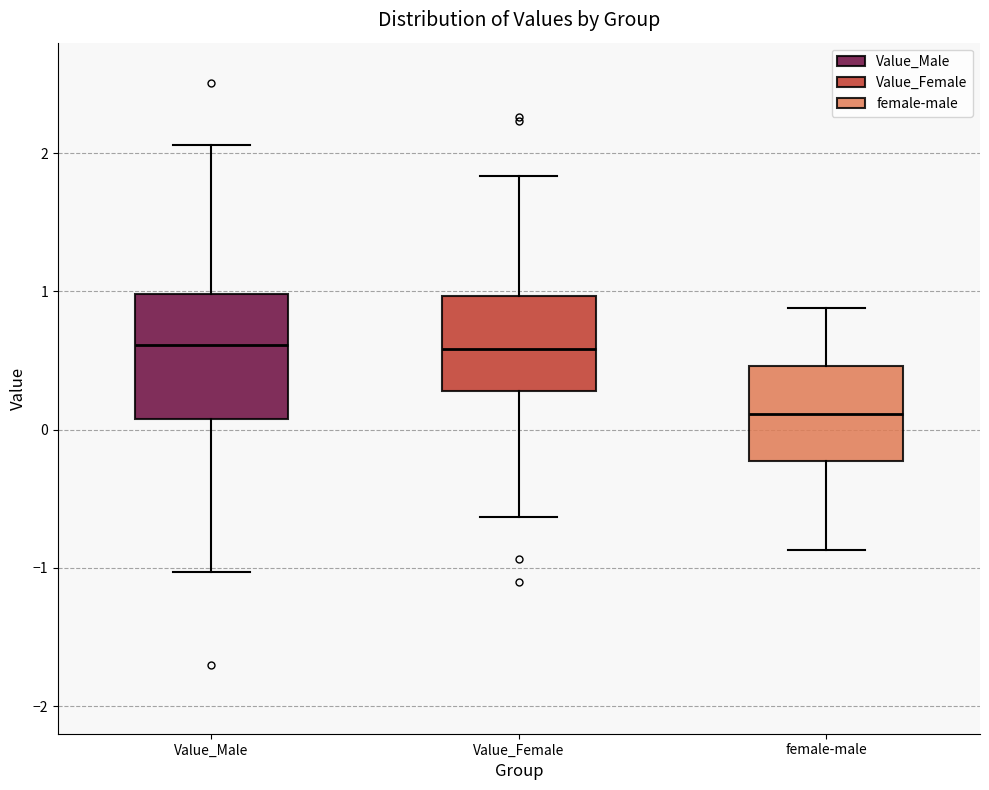

Reading left to right, transcribe this box plot: for each box, give where its median line is, the range the box spans, and where its two whiskers end, as read against the y-axis. The values are not printed on the chart, so give them approximately, as read against the axis.

Value_Male: median 0.6, box 0.1 to 1.0, whiskers -1.0 to 2.1
Value_Female: median 0.6, box 0.3 to 1.0, whiskers -0.6 to 1.8
female-male: median 0.1, box -0.2 to 0.5, whiskers -0.9 to 0.9